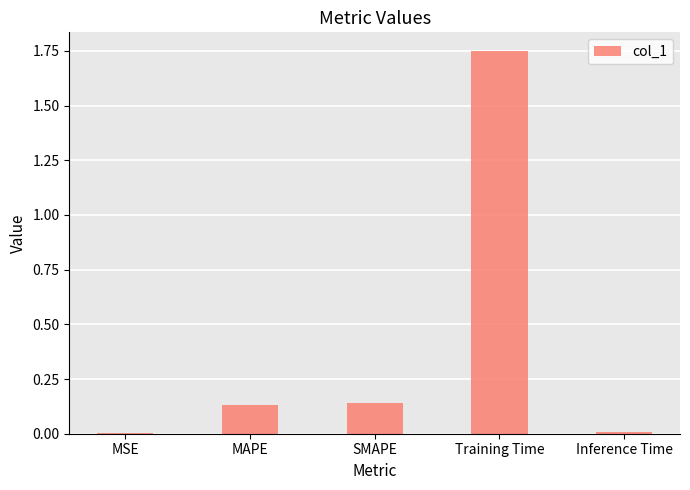

The chart shows a value of 0.0 at MAPE. True or false?

False